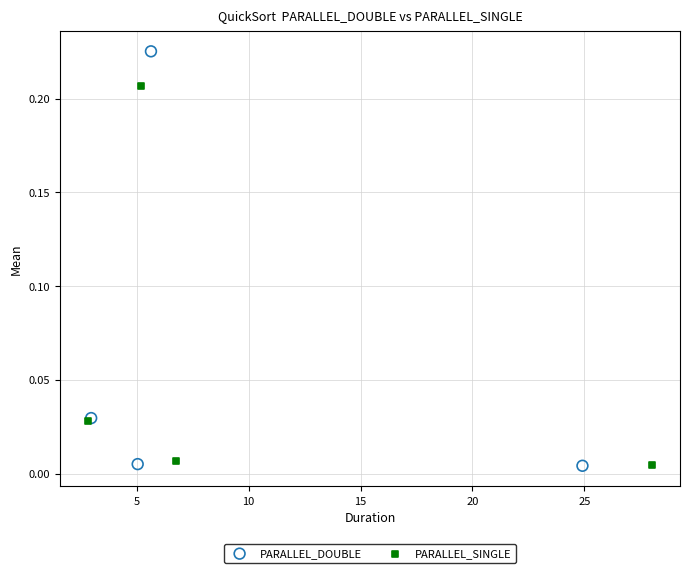

Which series has the largest Y range (max minus min)?

PARALLEL_DOUBLE